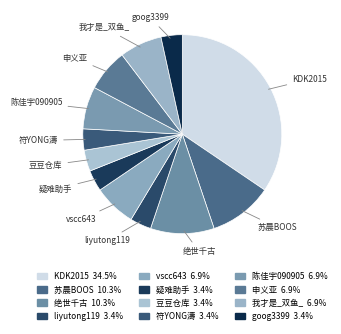

Which slice is the largest?

KDK2015